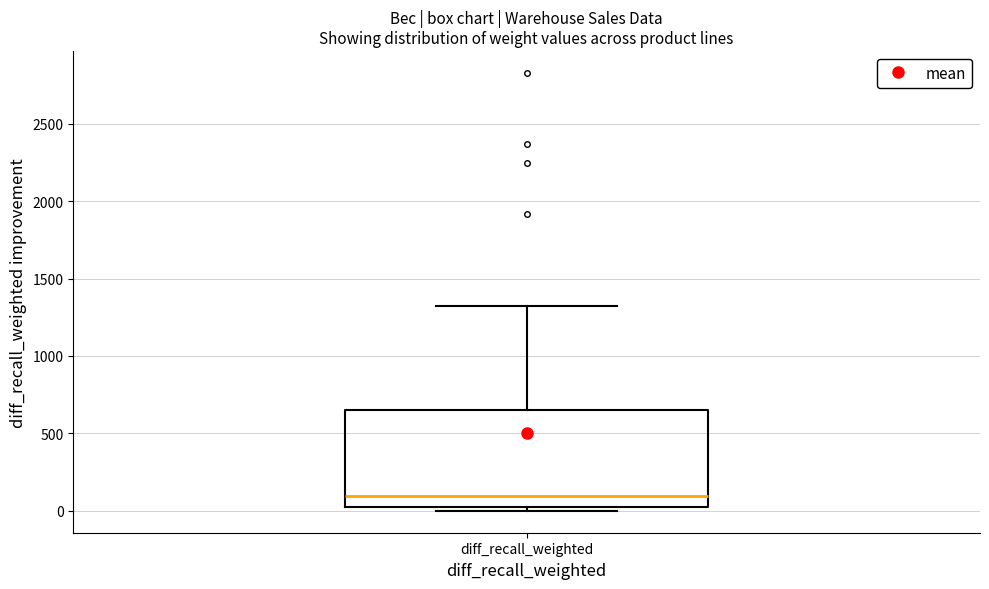

Where does the upper whisker of the box for diff_recall_weighted end on the y-axis? The values are not printed on the chart, so give them approximately, as read against the axis.

1300